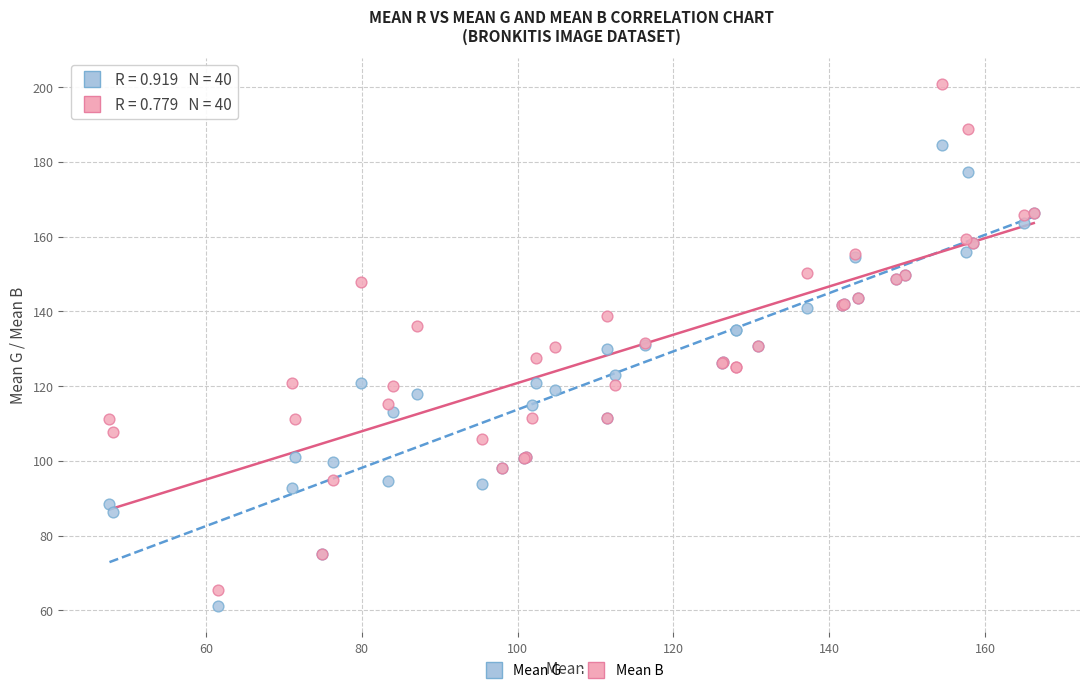

Which series reaches the maximum Y coordinate?

Mean B